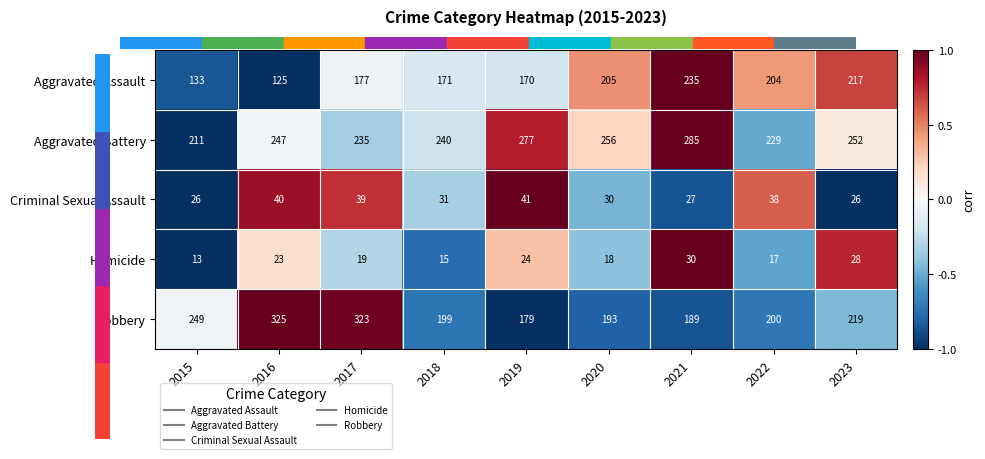

Which series has the largest total across all categories?

Aggravated Battery